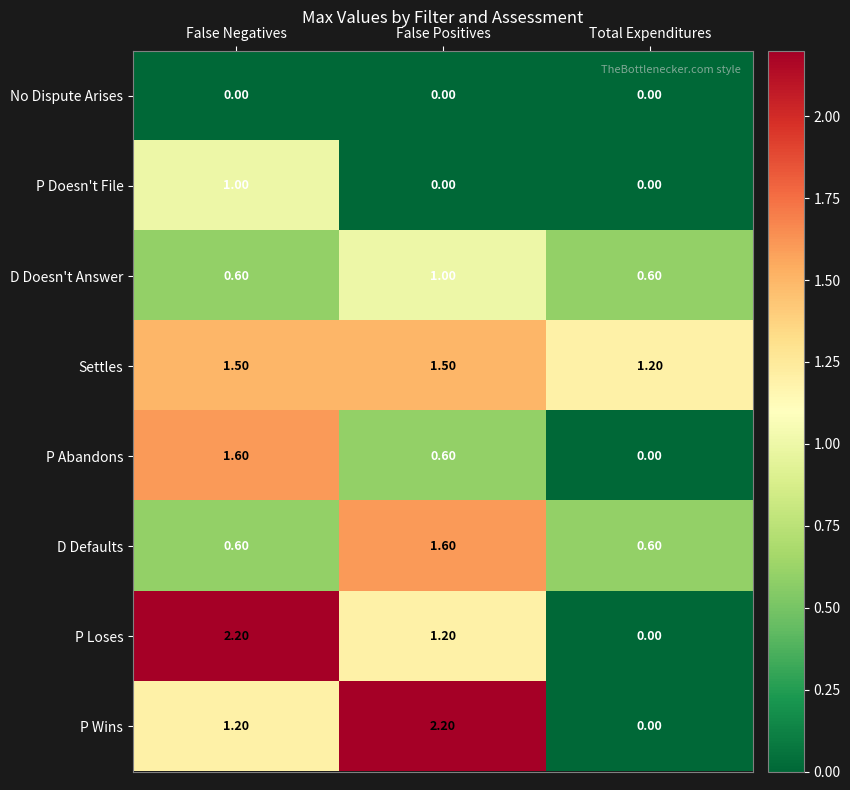

Is the value of D Defaults at False Positives greater than the value of P Doesn't File at False Positives?

Yes